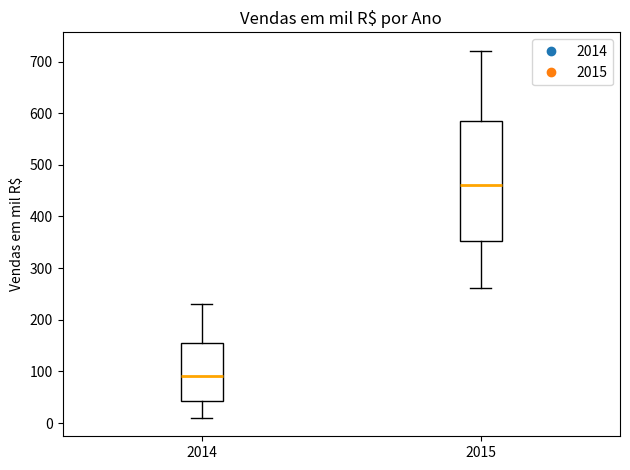

Which box has the highest median line?

2015